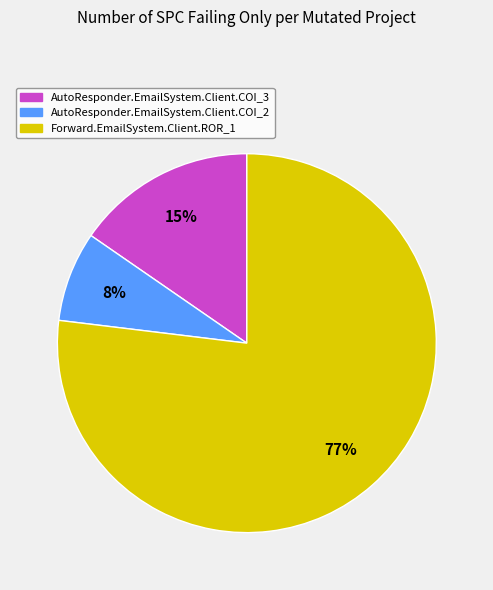

Rank the categories by value from lowest to highest.

AutoResponder.EmailSystem.Client.COI_2, AutoResponder.EmailSystem.Client.COI_3, Forward.EmailSystem.Client.ROR_1